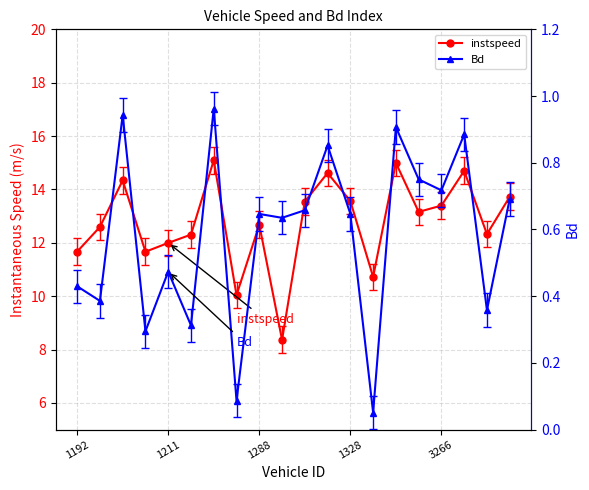

Is the value of instspeed at 1328 greater than the value of Bd at 1328?

Yes